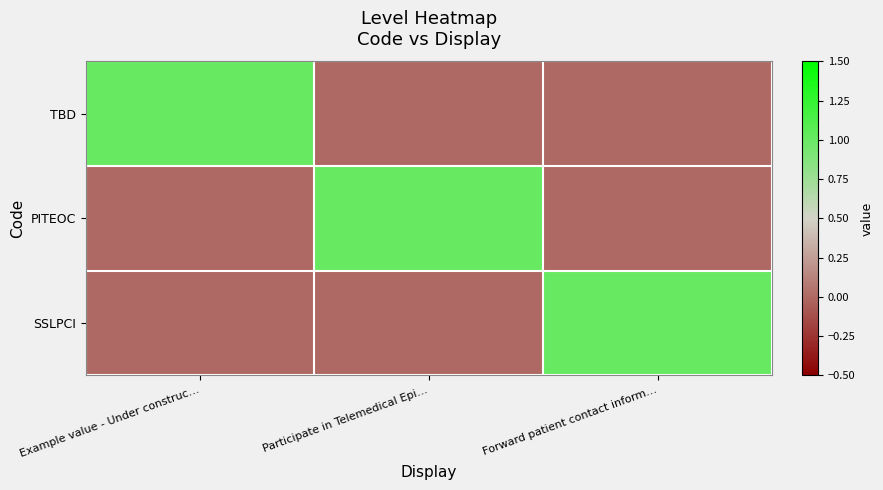

Reading left to right, what are all the values shown in this chart?

TBD: Example value - Under construc…=1	Participate in Telemedical Epi…=0	Forward patient contact inform…=0
PITEOC: Example value - Under construc…=0	Participate in Telemedical Epi…=1	Forward patient contact inform…=0
SSLPCI: Example value - Under construc…=0	Participate in Telemedical Epi…=0	Forward patient contact inform…=1